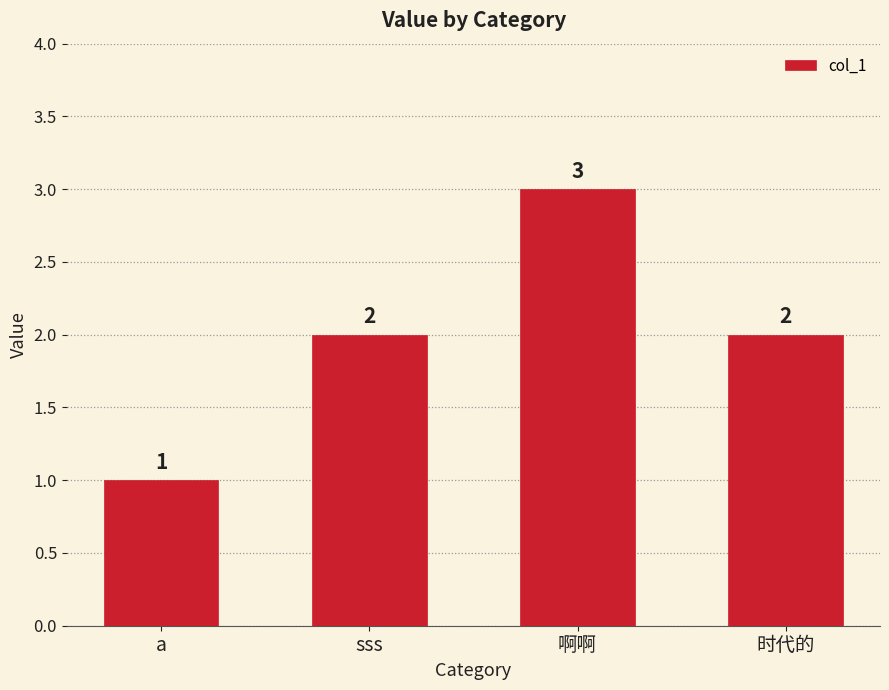

Which has a higher value, 时代的 or a?

时代的